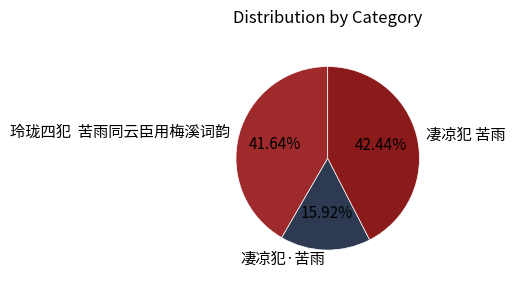

True or false: 凄凉犯 苦雨 accounts for 31% of the total.

False